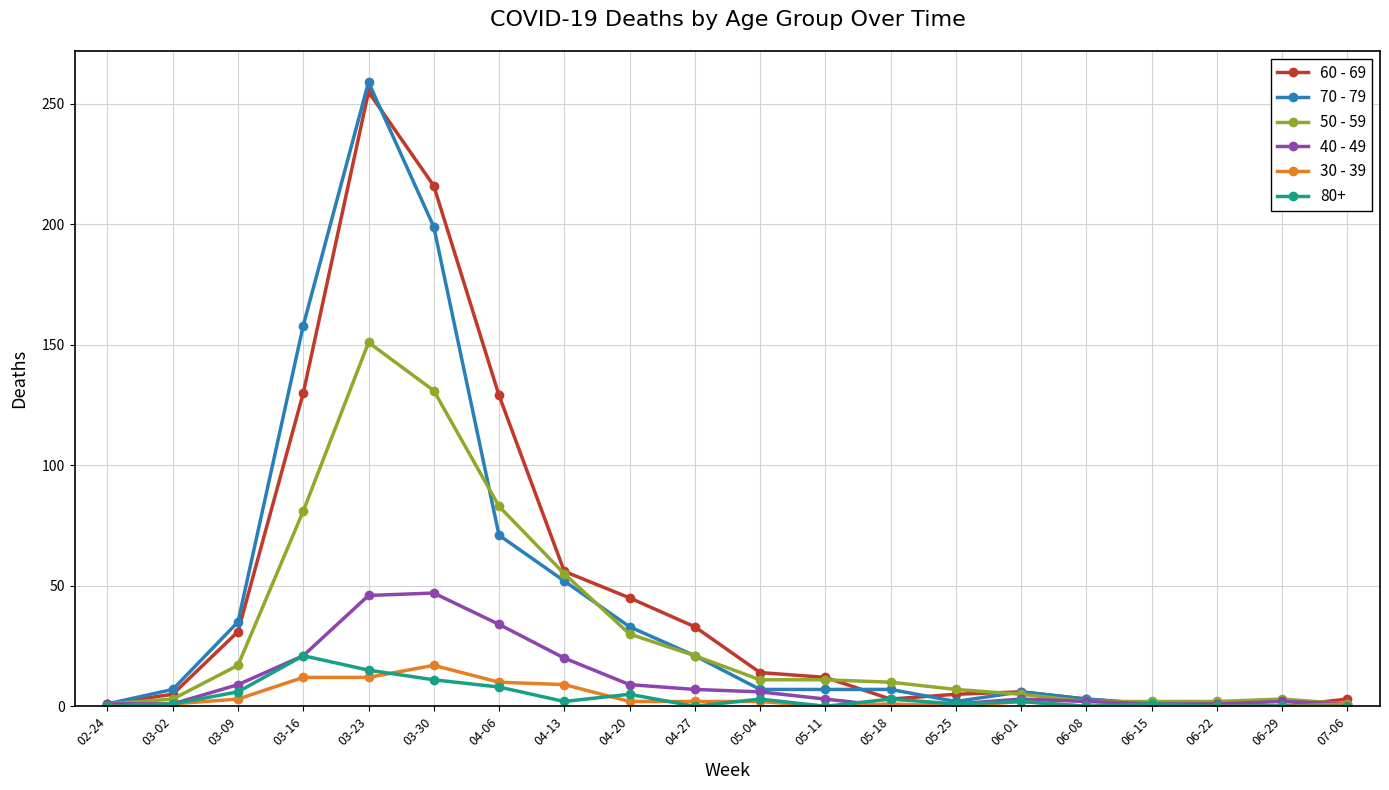

What position from the right is 03-16?

17